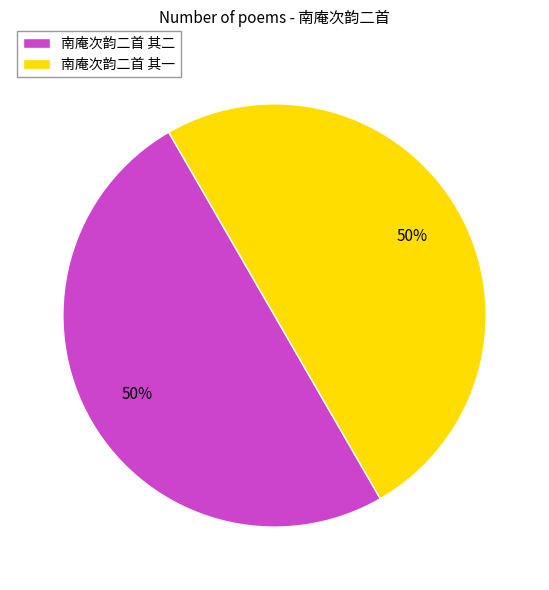

Approximately how many times larger is the value at 南庵次韵二首 其一 compared to 南庵次韵二首 其二?

1.0